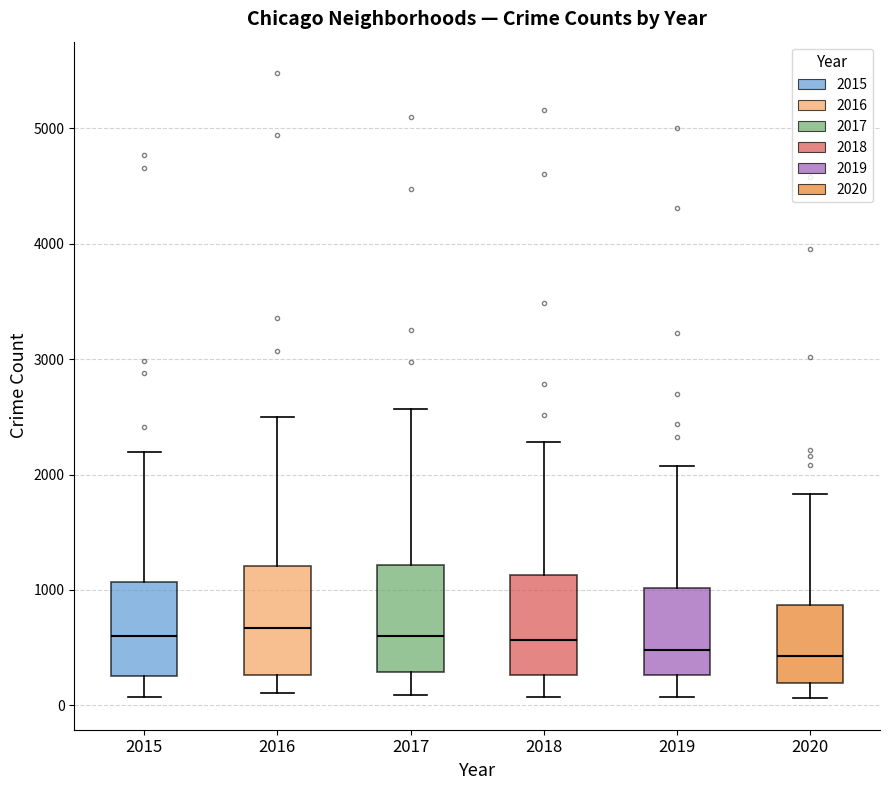

Reading left to right, read every box against the y-axis: the position of its median line, the range the box covers, and the ends of its whiskers. The values are not printed on the chart, so give them approximately, as read against the axis.

2015: median 600, box 300 to 1100, whiskers 100 to 2200
2016: median 700, box 300 to 1200, whiskers 100 to 2500
2017: median 600, box 300 to 1200, whiskers 100 to 2600
2018: median 600, box 300 to 1100, whiskers 100 to 2300
2019: median 500, box 300 to 1000, whiskers 100 to 2100
2020: median 400, box 200 to 900, whiskers 100 to 1800